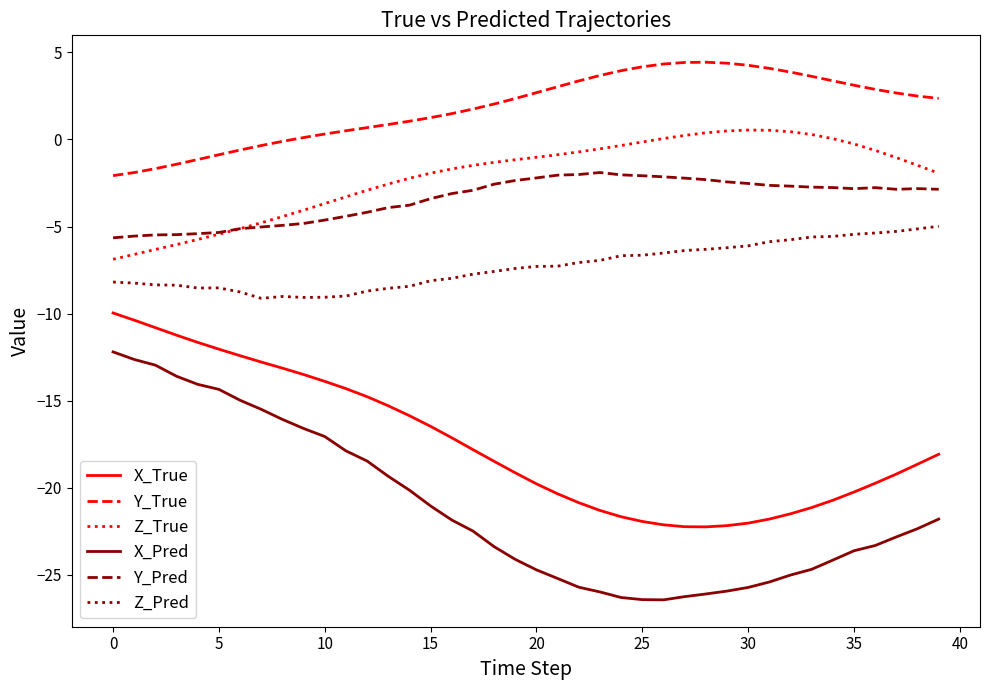

Which series has the largest range (max minus min)?

X_Pred